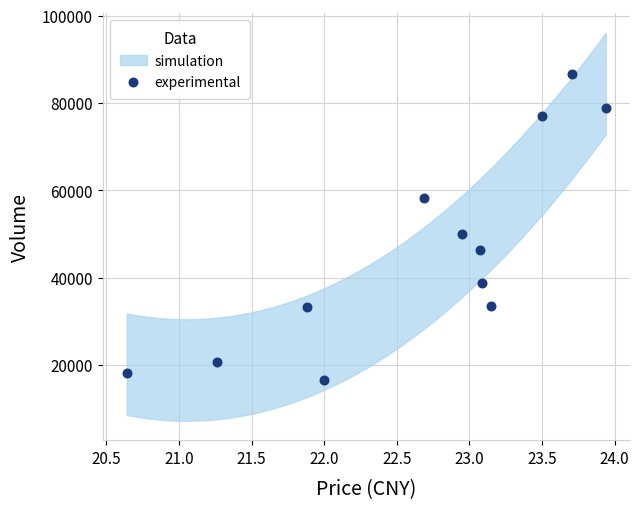

What Y value in the scatter plot is closest to 51554?

49861